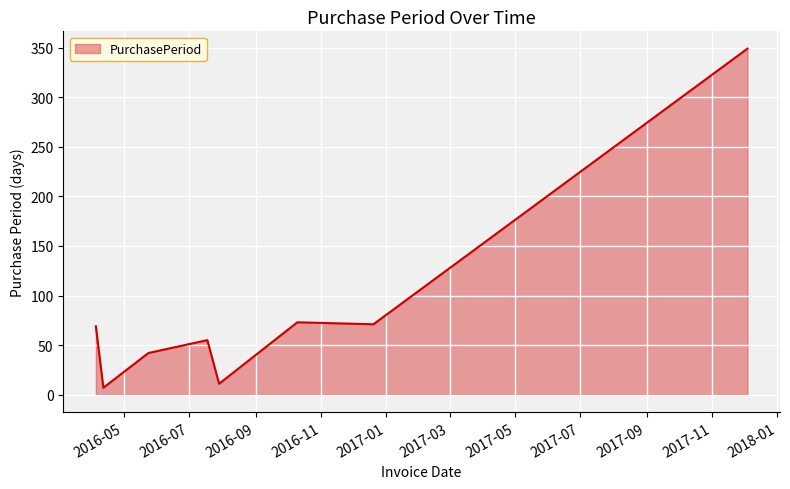

What is the maximum value shown in the chart?

349